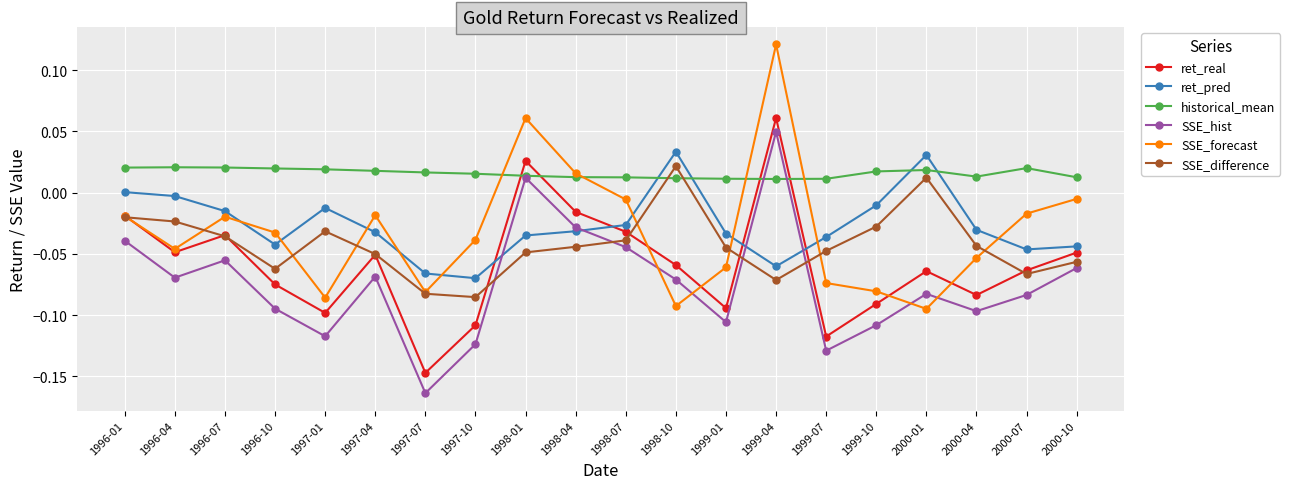

Which category has the lowest value in the ret_real series?

1997-07